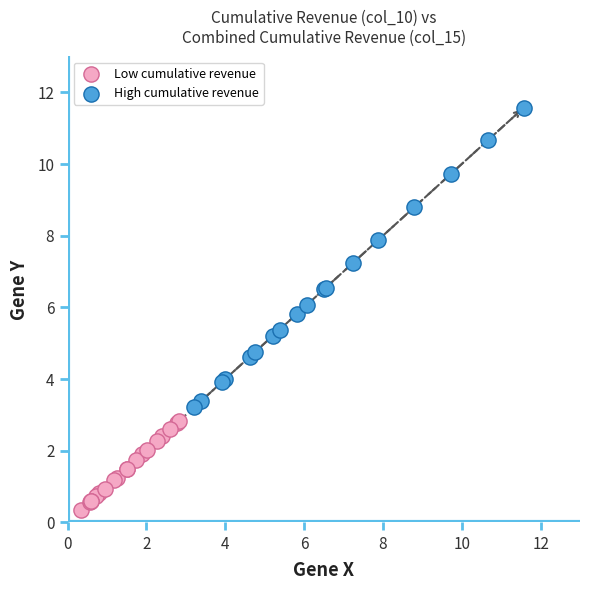

Which series contains the highest Y value?

High cumulative revenue